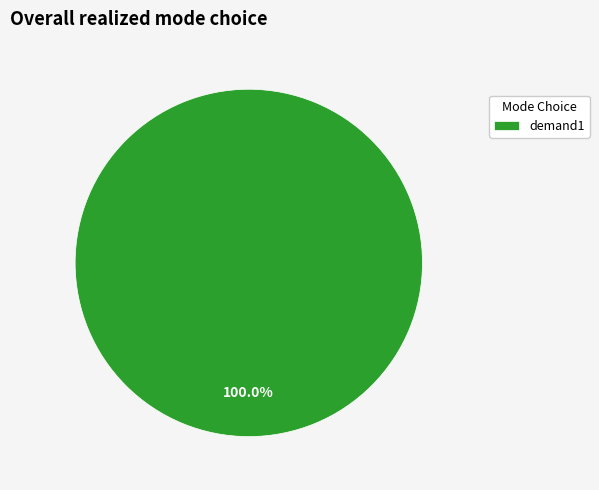

Rank the categories by value from lowest to highest.

demand1